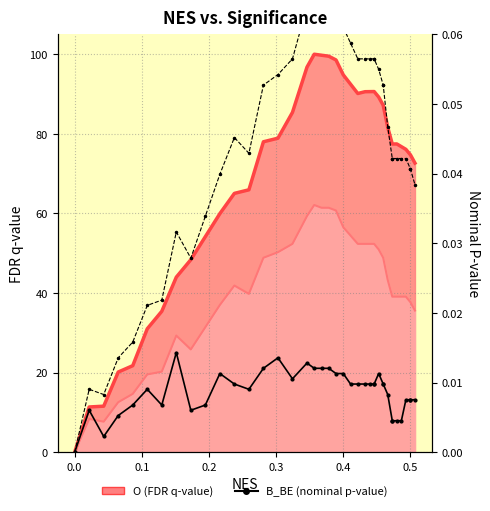

Which series has the largest total across all categories?

O